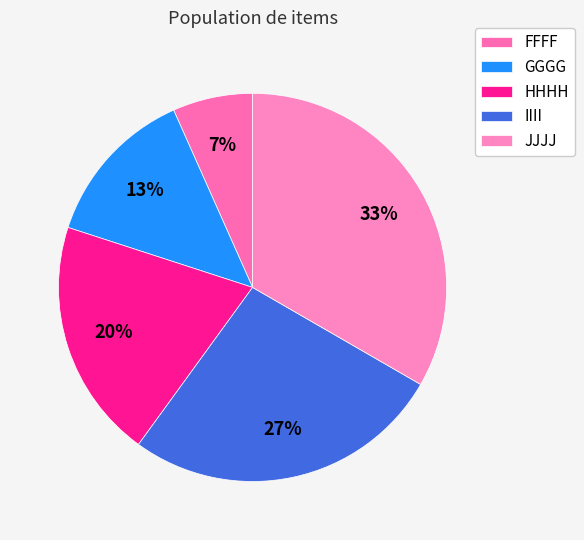

To the nearest percent, what portion does FFFF represent?

7%